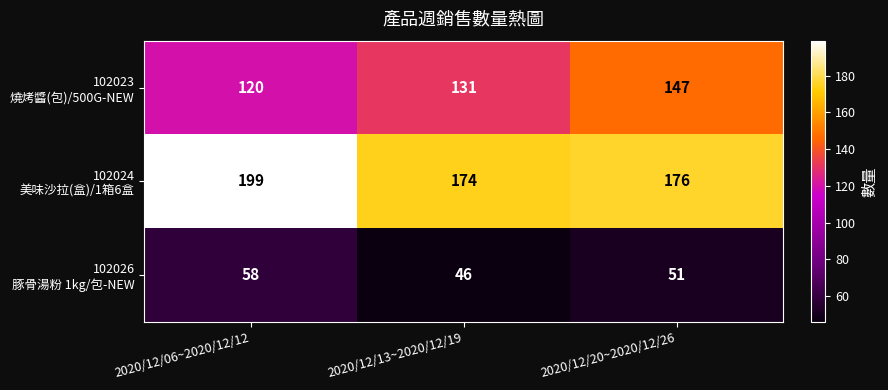

What is the greatest value displayed?

199